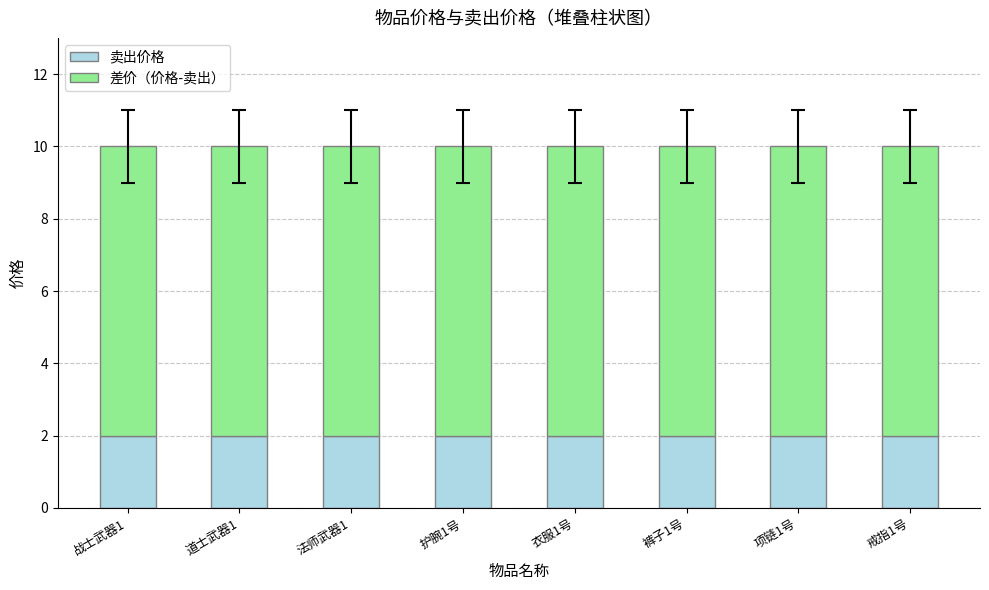

What is the total value across all series at 项链1号?

10